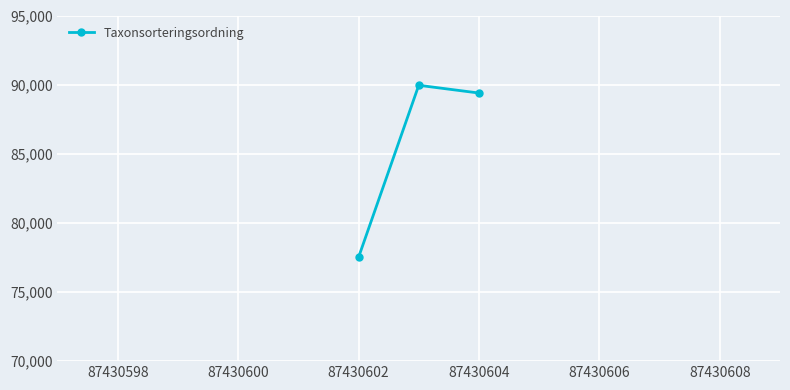

What is the average value?

85617